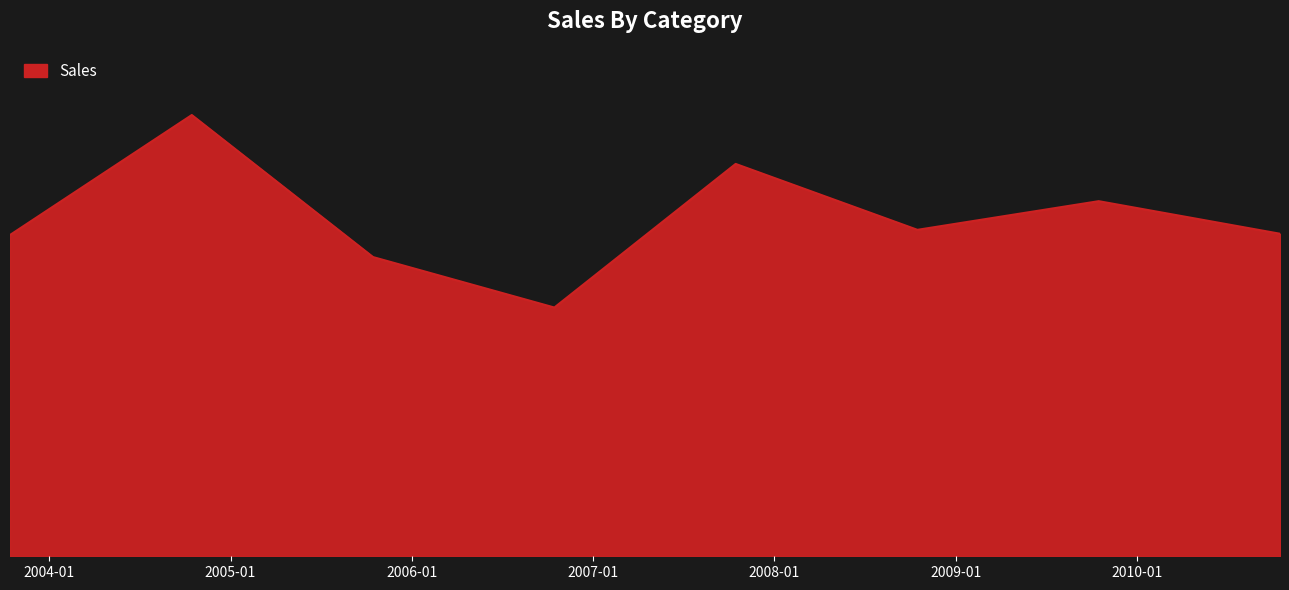

Rank the categories by value from highest to lowest.

2004-10-15, 2007-10-15, 2009-10-15, 2008-10-15, 2010-10-15, 2003-10-15, 2005-10-15, 2006-10-15